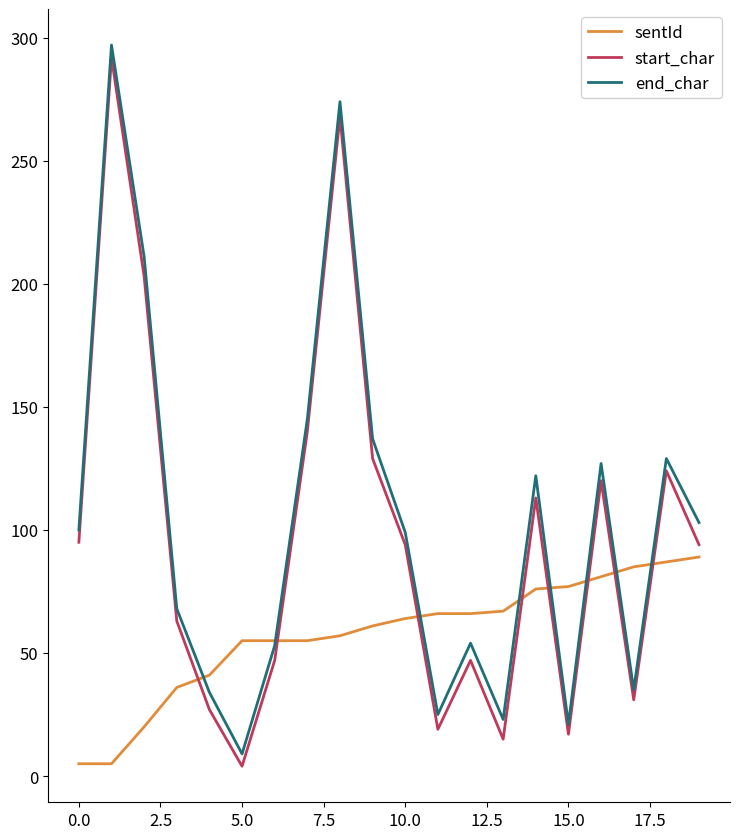

Which series has the largest total across all categories?

end_char